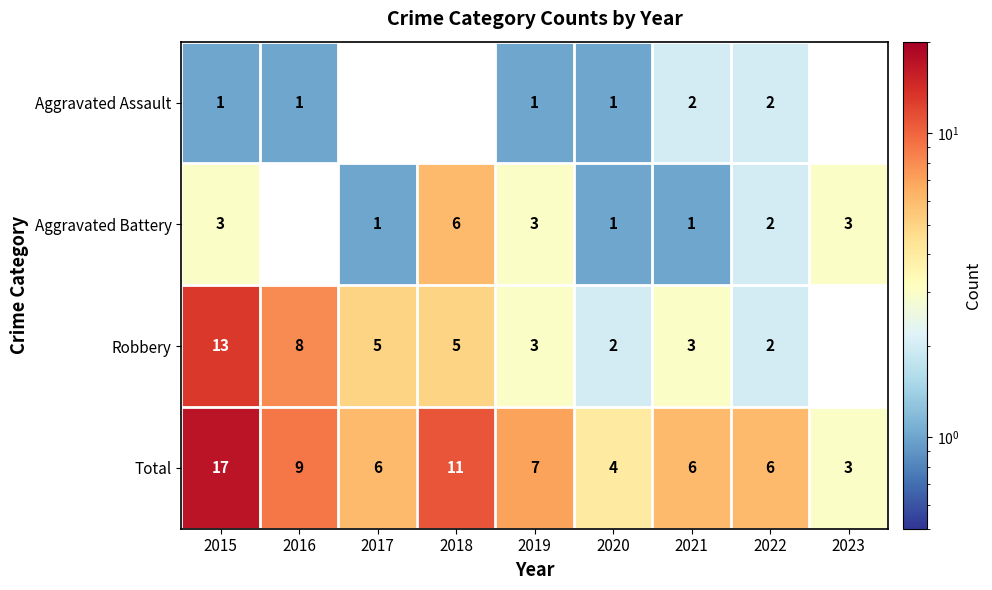

What is the highest value of the Total series?

17